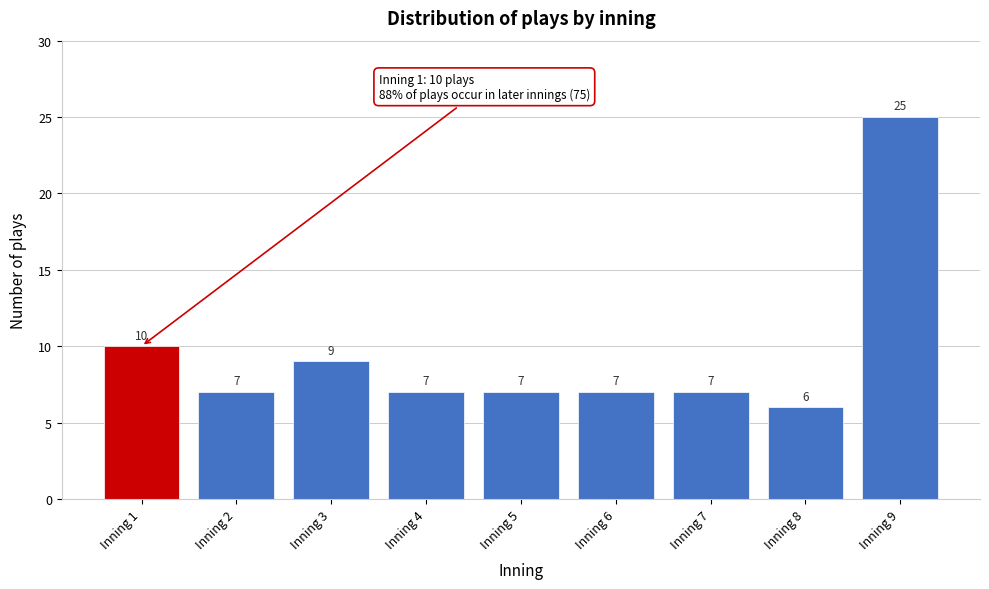

Reading right to left, list all the values displayed in this chart.

25	6	7	7	7	7	9	7	10